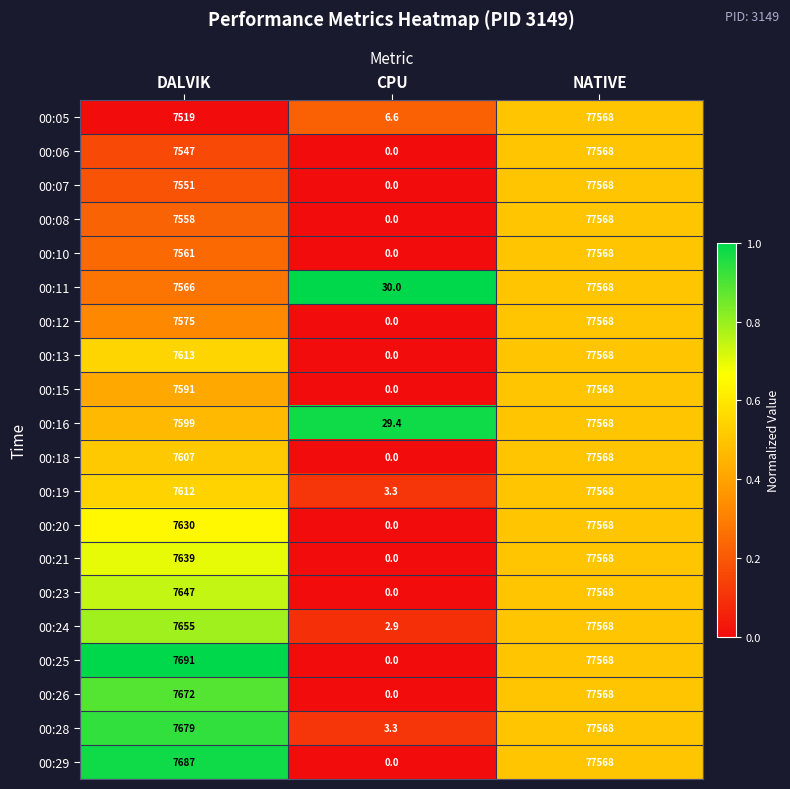

What is the spread (max minus min) of values at CPU?

30.0